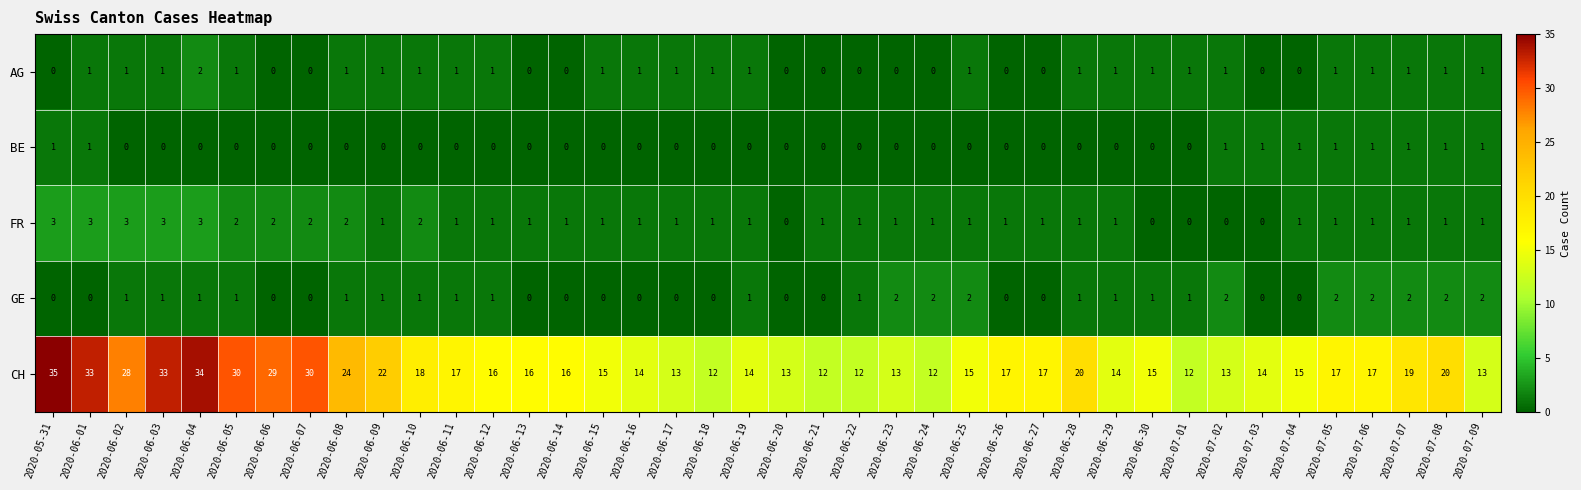

The value of GE at 2020-05-31 is 0. True or false?

True